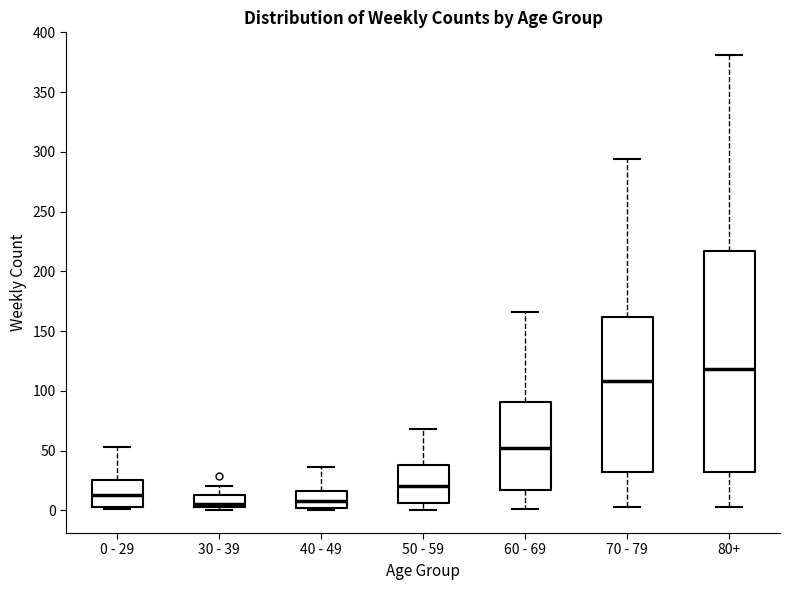

Reading left to right, read every box against the y-axis: the position of its median line, the range the box covers, and the ends of its whiskers. The values are not printed on the chart, so give them approximately, as read against the axis.

0 - 29: median 15, box 5 to 25, whiskers 0 to 55
30 - 39: median 5 (just above the box's lower edge), box 5 to 15, whiskers 0 to 20
40 - 49: median 10, box 0 to 15, whiskers 0 (just below the box's lower edge) to 35
50 - 59: median 20, box 5 to 40, whiskers 0 to 70
60 - 69: median 55, box 15 to 90, whiskers 0 to 165
70 - 79: median 110, box 30 to 160, whiskers 5 to 295
80+: median 120, box 30 to 215, whiskers 5 to 380